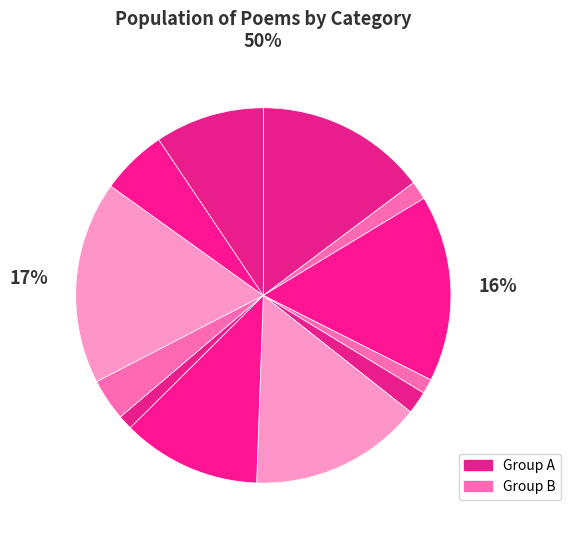

Does any single category account for the majority?

No